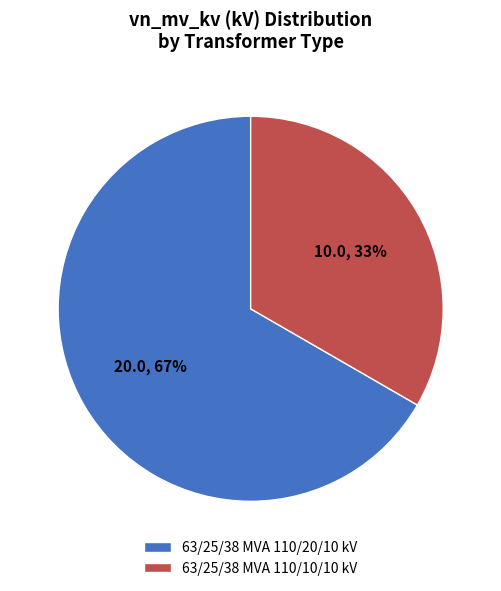

Combined, do 63/25/38 MVA 110/10/10 kV and 63/25/38 MVA 110/20/10 kV account for over 50%?

Yes